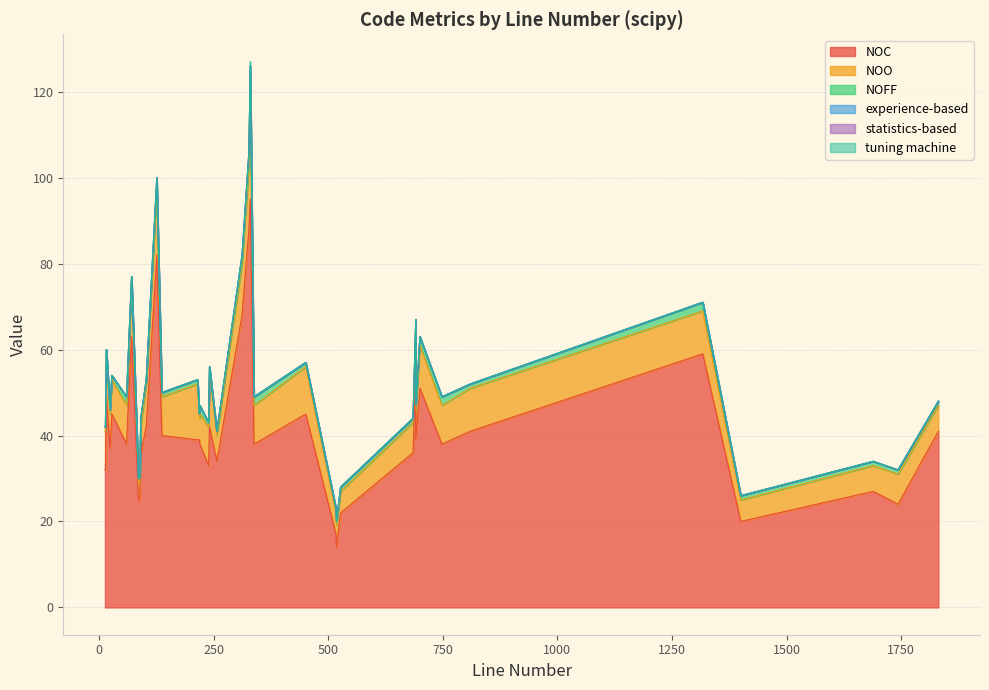

Does the chart have visible grid lines?

Yes